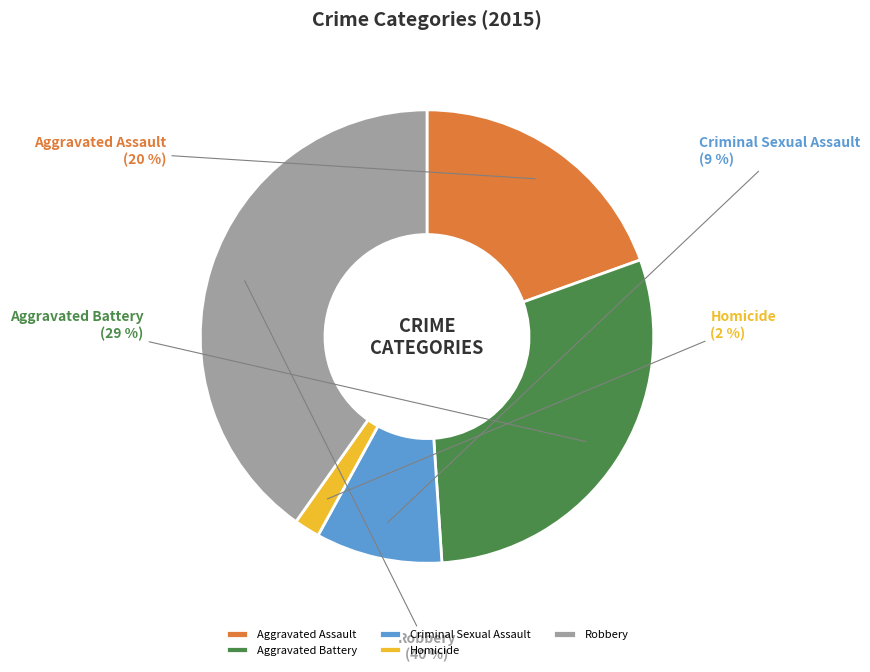

To the nearest percent, what is the average slice percentage?

20%